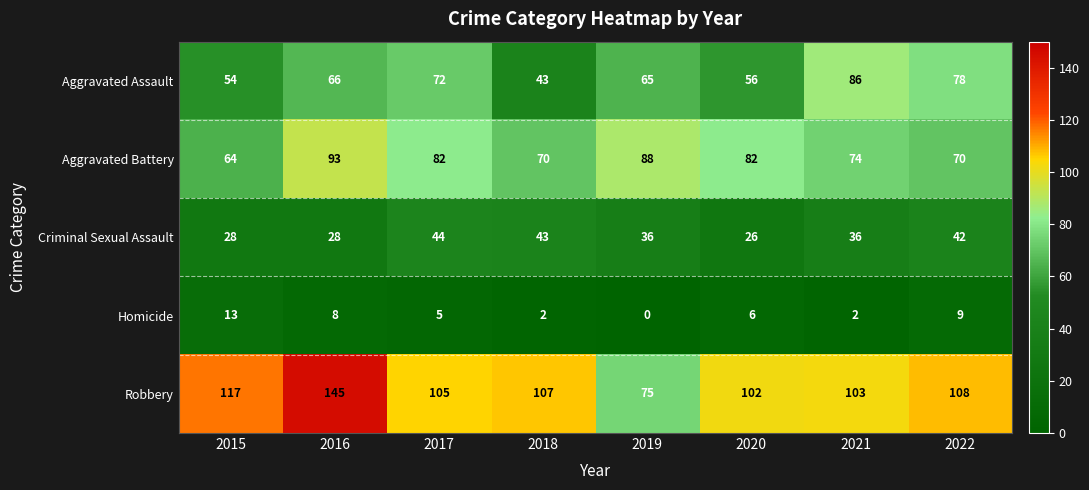

What is the average value of the Aggravated Assault series?

65